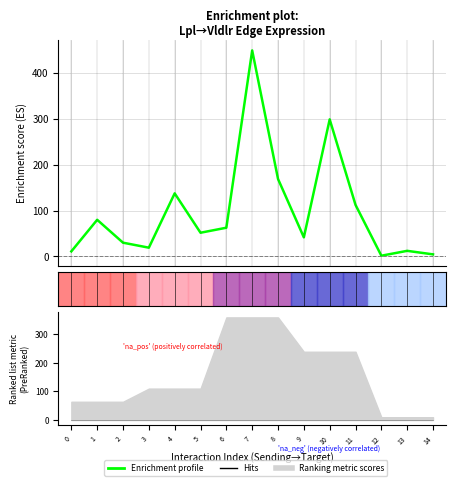

Which has a higher value, 10 or 12?

10